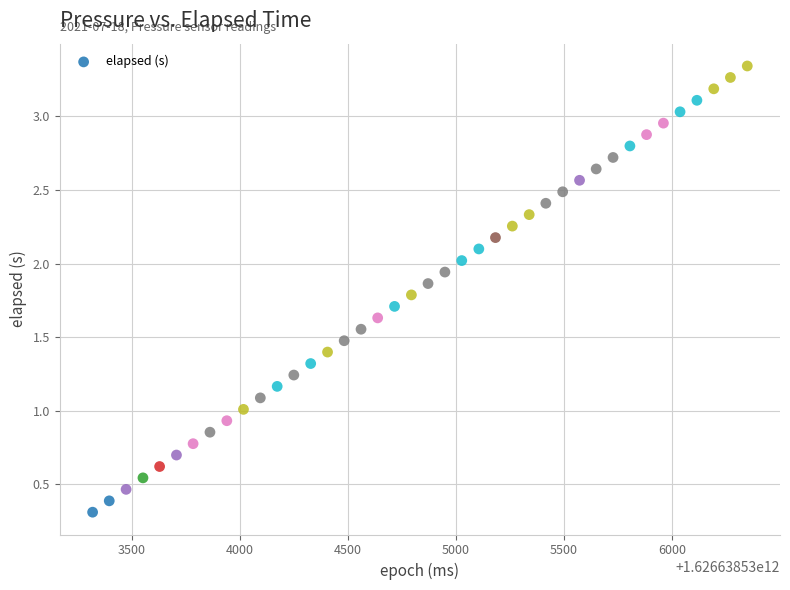

What is the range of X values (max minus min)?

3029.0